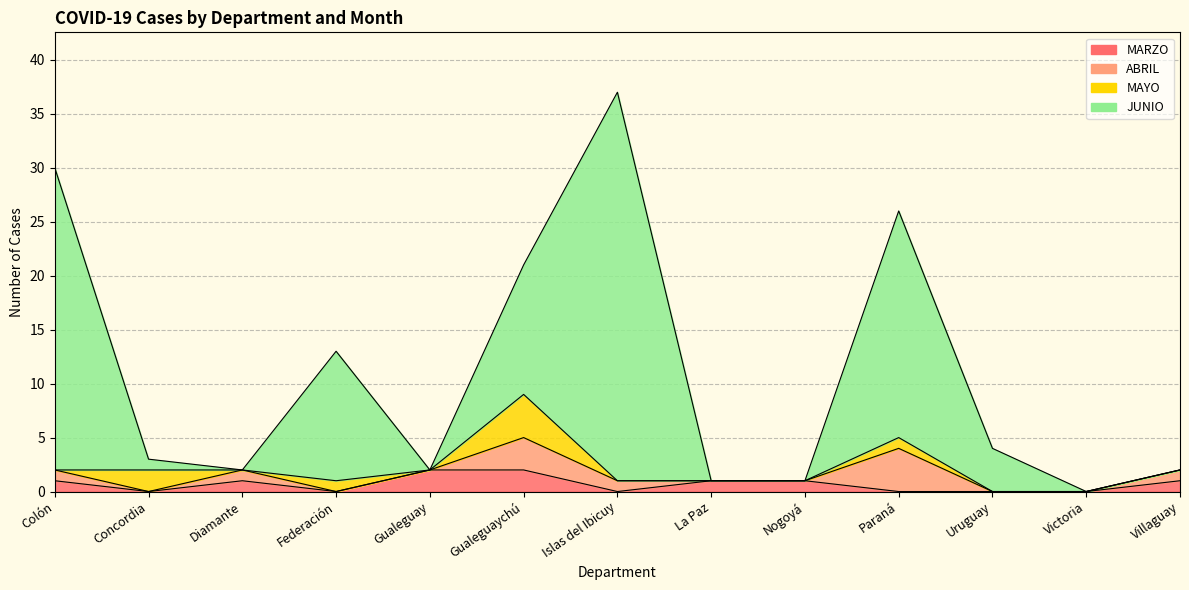

Is it true that MARZO equals 2 at Gualeguay?

True